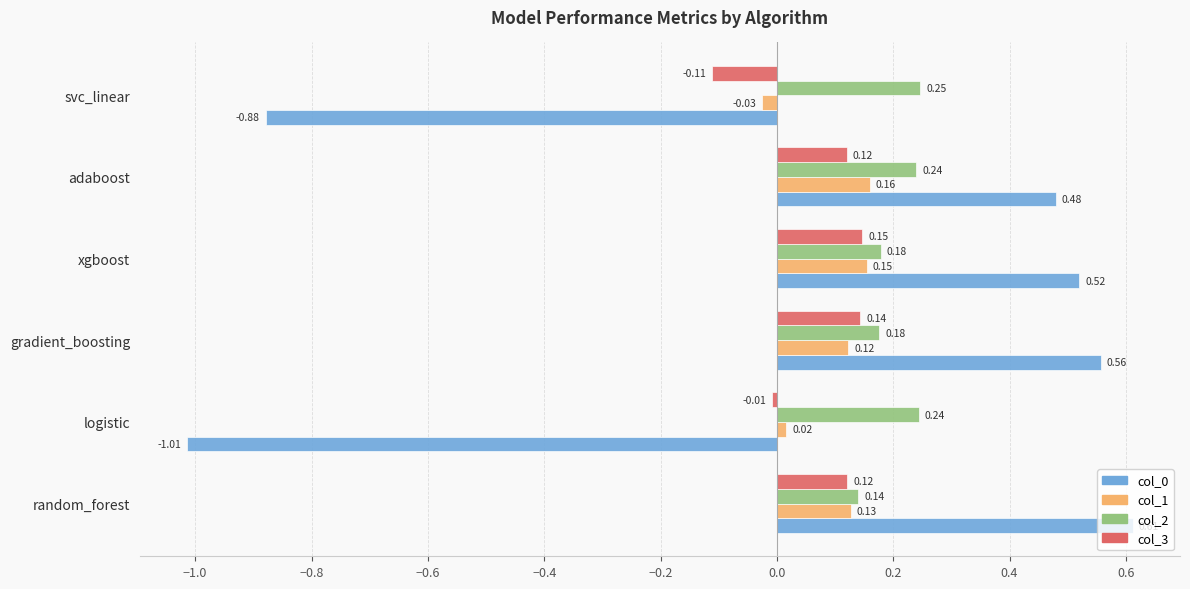

Where is col_2 nearest to the value 0?

random_forest